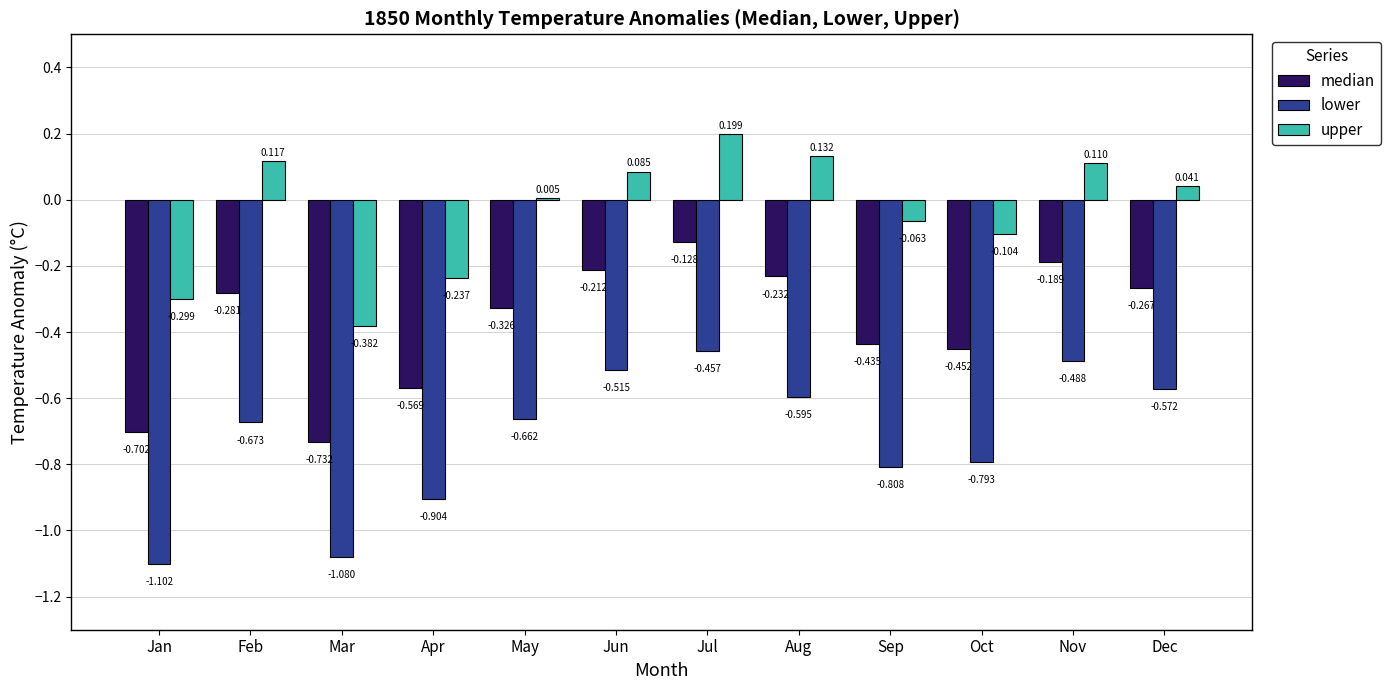

Which category has the highest value in the lower series?

Jul